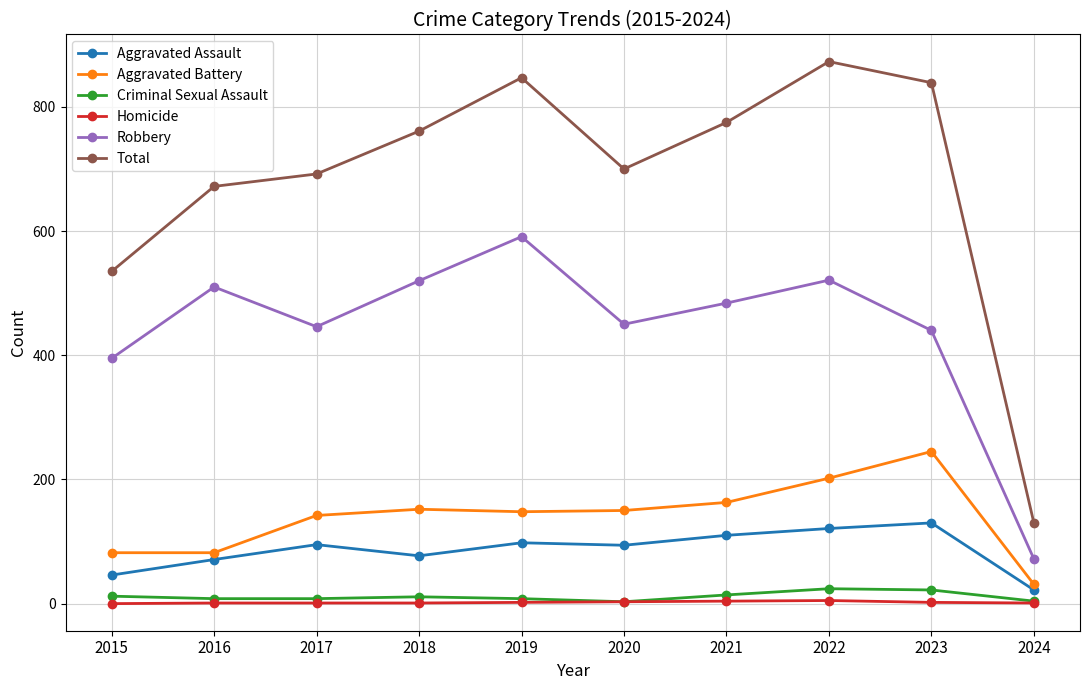

What is the lowest value of the Aggravated Assault series?

22